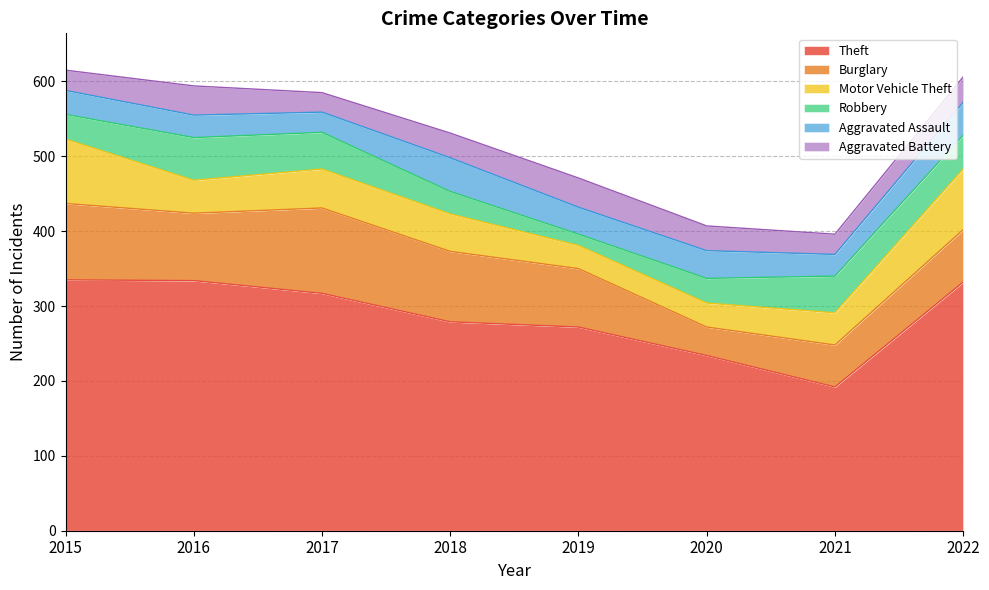

True or false: Theft and Burglary cross at least once.

False